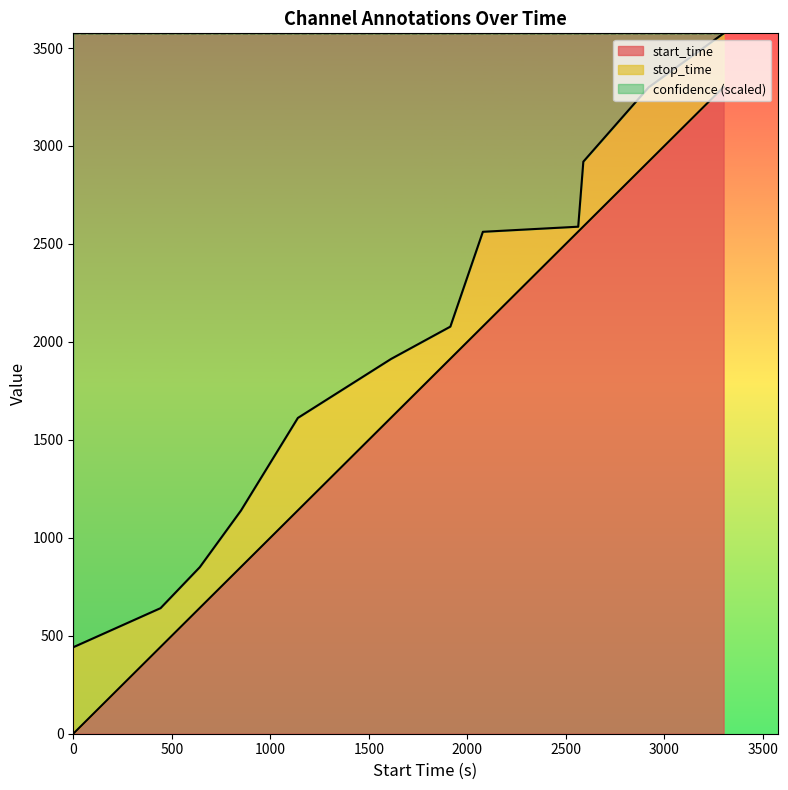

True or false: stop_time and start_time cross at least once.

False